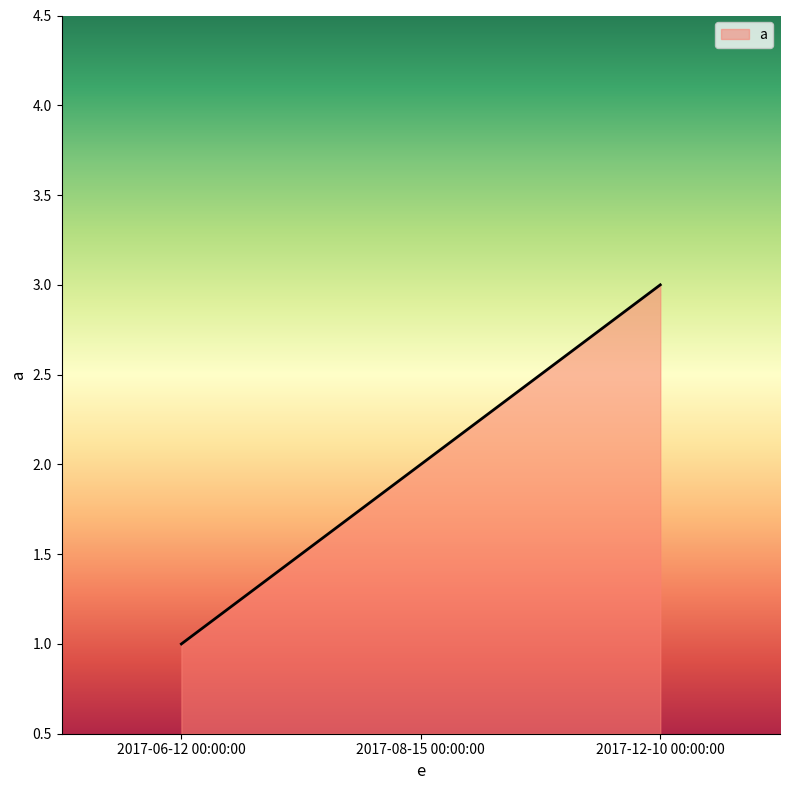

Count the number of data series in this chart.

1